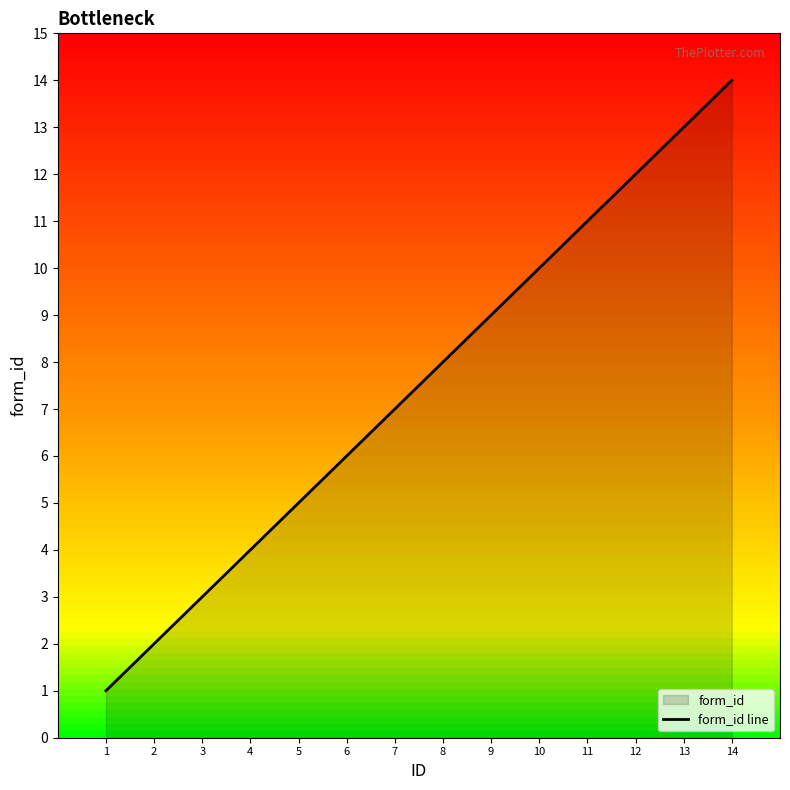

Does the chart display data point markers on the line(s)?

No